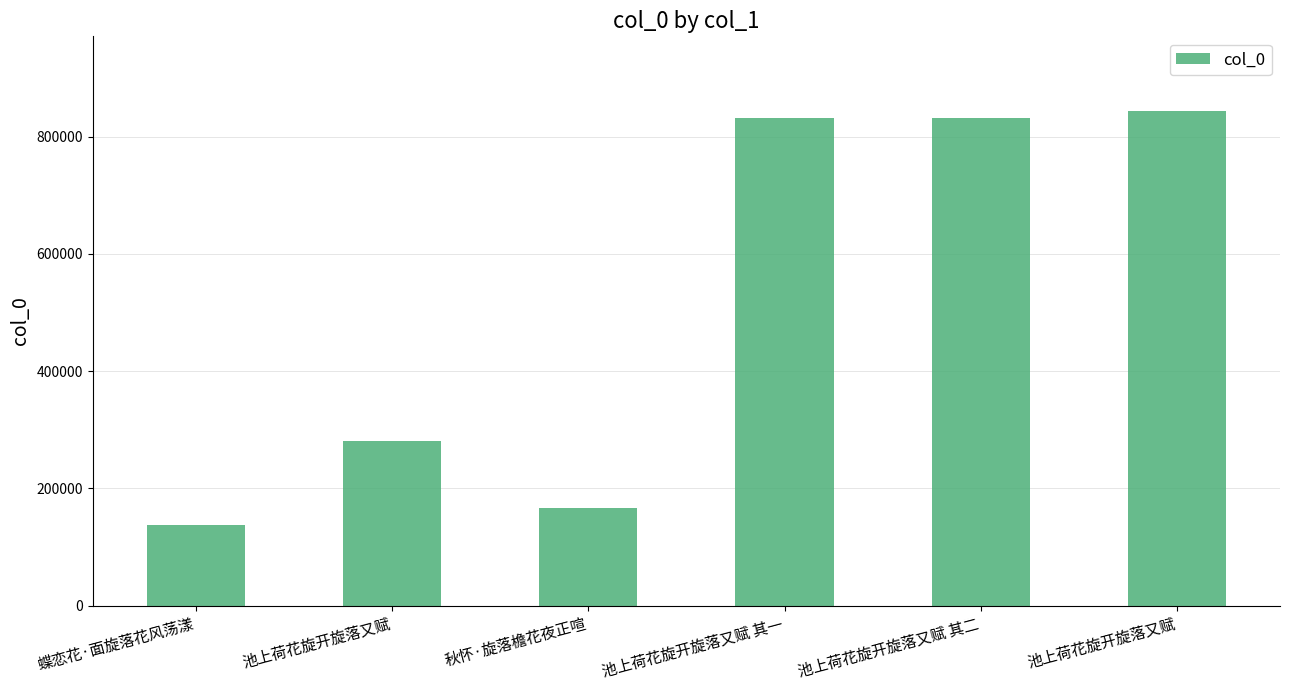

Reading left to right, list all the values displayed in this chart.

蝶恋花·面旋落花风荡漾=136997	池上荷花旋开旋落又赋=280882	秋怀·旋落檐花夜正喧=166726	池上荷花旋开旋落又赋 其一=831899	池上荷花旋开旋落又赋 其二=831900	池上荷花旋开旋落又赋=844262